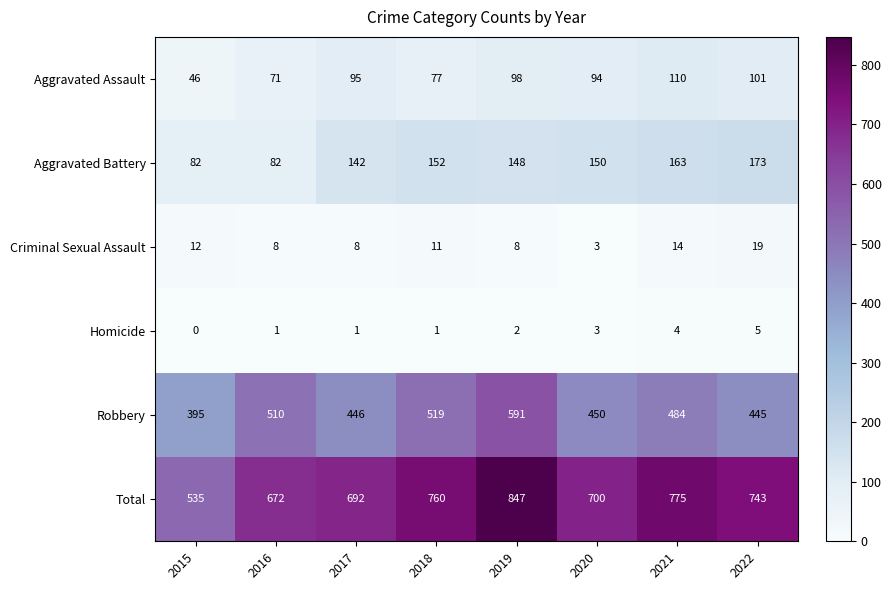

Which category has the highest value in the Robbery series?

2019